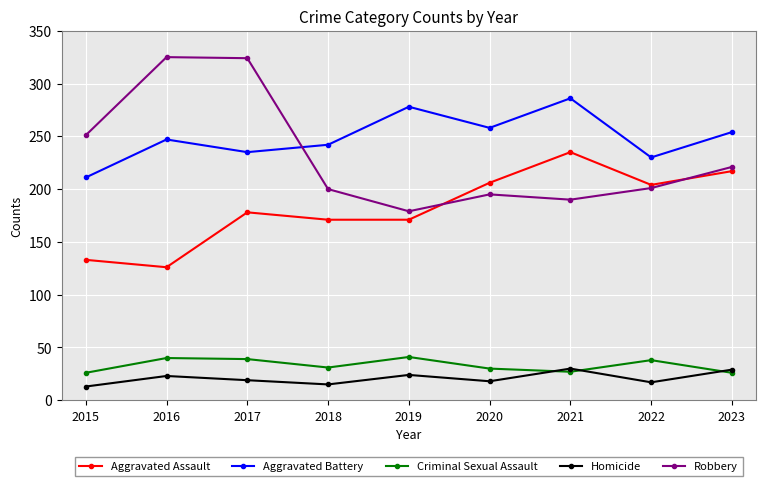

At 2015, list the series in order from largest to smallest.

Robbery, Aggravated Battery, Aggravated Assault, Criminal Sexual Assault, Homicide